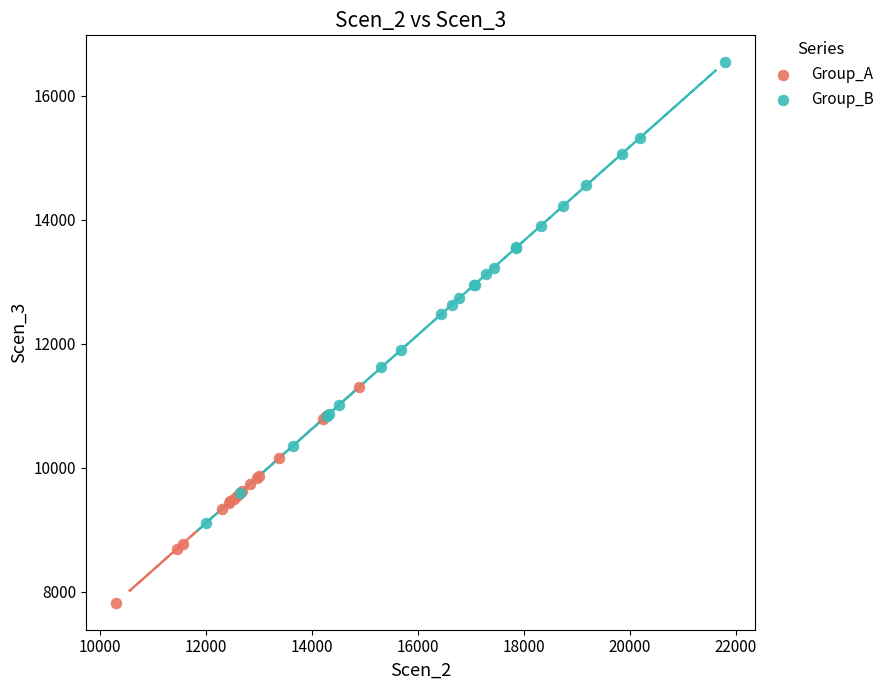

Which series reaches the maximum Y coordinate?

Group_B